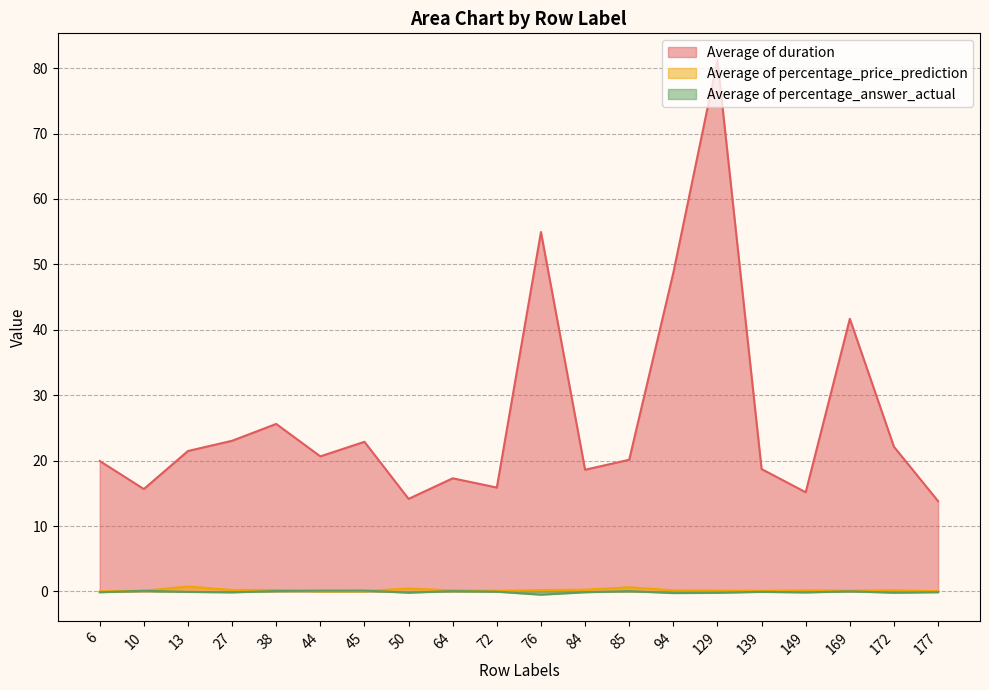

Reading left to right, extract all data points from this chart.

Average of duration: 6=19.9	10=15.7	13=21.5	27=23.0	38=25.6	44=20.6	45=22.9	50=14.1	64=17.3	72=15.9	76=55.0	84=18.6	85=20.1	94=48.7	129=81.2	139=18.7	149=15.2	169=41.7	172=22.1	177=13.8
Average of percentage_price_prediction: 6=0.0	10=0.1	13=0.8	27=0.2	38=0.2	44=0.0	45=0.0	50=0.4	64=0.2	72=0.1	76=0.2	84=0.3	85=0.6	94=0.2	129=0.1	139=0.1	149=0.2	169=0.1	172=0.2	177=0.0
Average of percentage_answer_actual: 6=-0.1	10=0.1	13=-0.1	27=-0.1	38=0.1	44=0.1	45=0.1	50=-0.2	64=0.1	72=-0.0	76=-0.5	84=-0.1	85=0.0	94=-0.3	129=-0.2	139=-0.1	149=-0.2	169=0.0	172=-0.2	177=-0.1